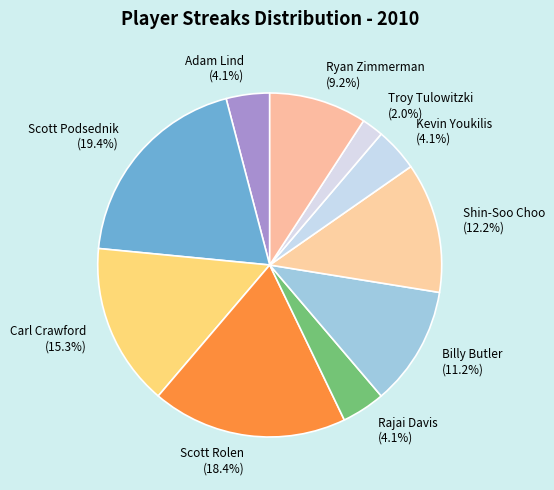

To the nearest percent, what portion does Rajai Davis represent?

4%